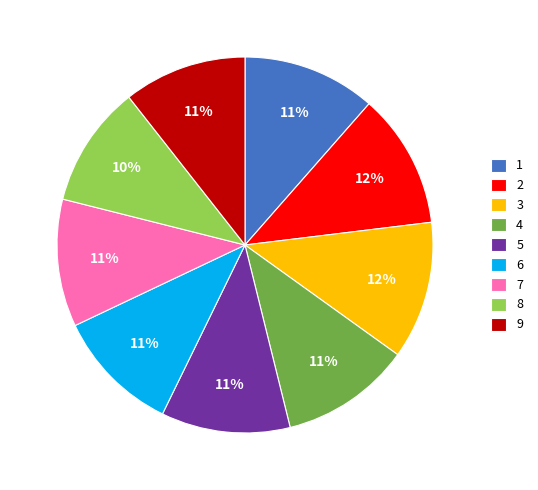

How many slices are in this pie chart?

9